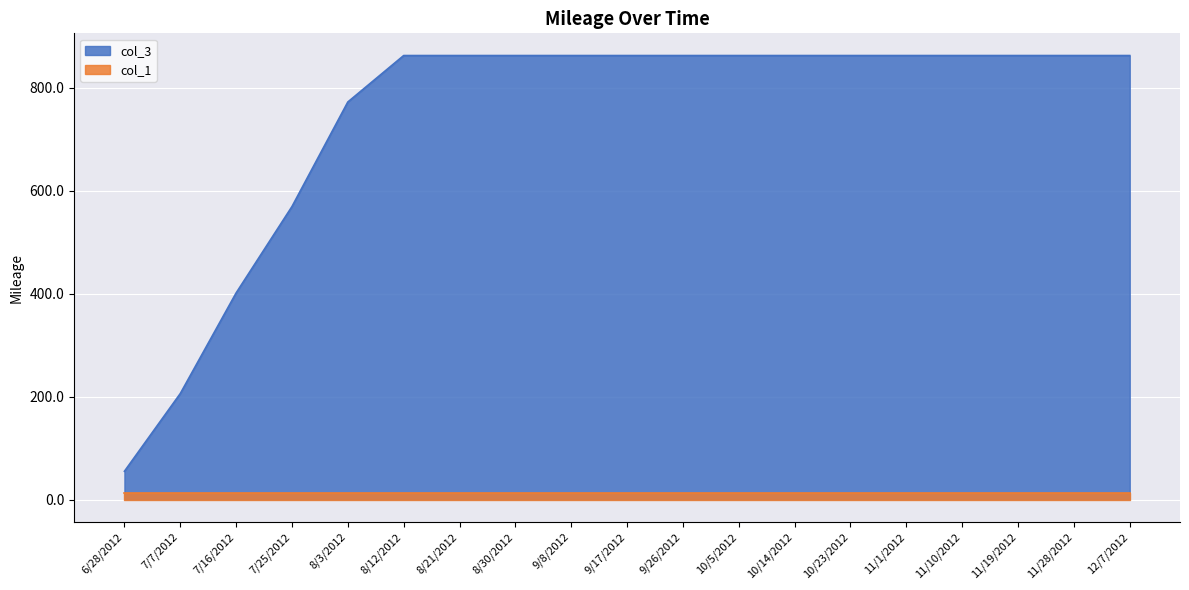

What is the label of the 16th point from the right?

7/25/2012